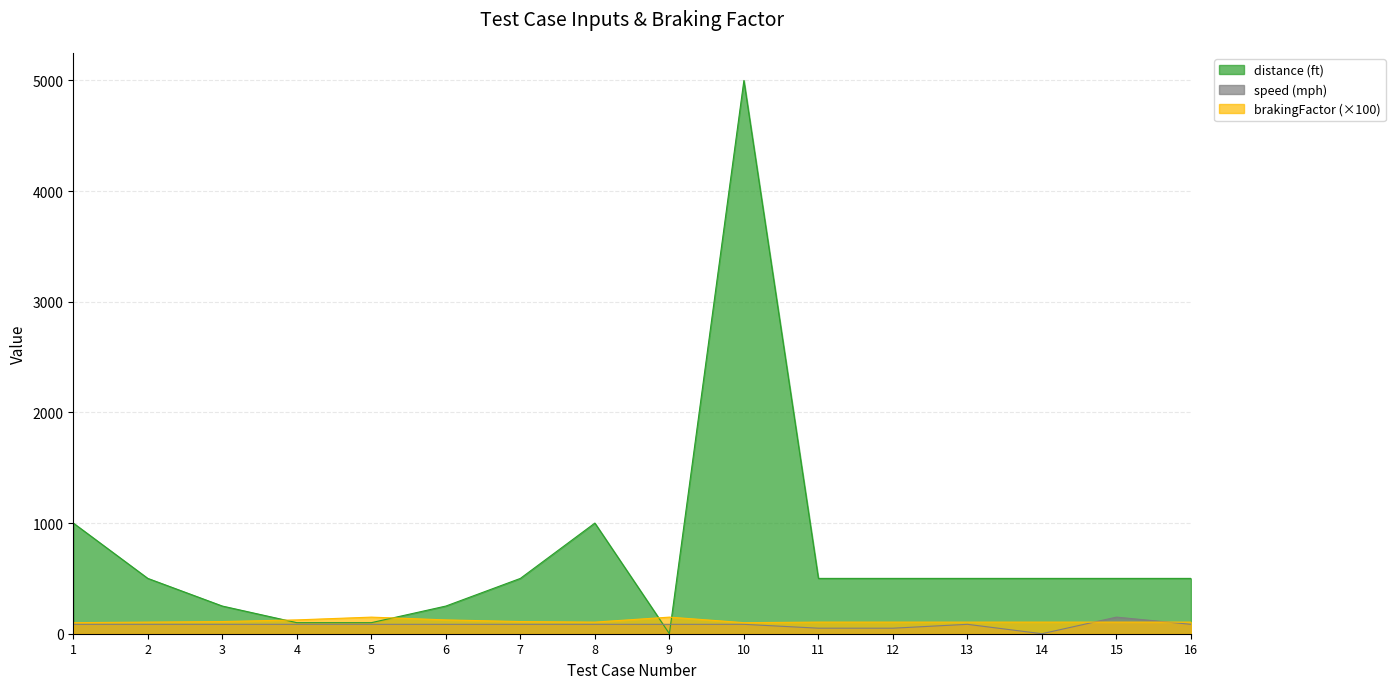

Which series has the largest range (max minus min)?

distance (ft)